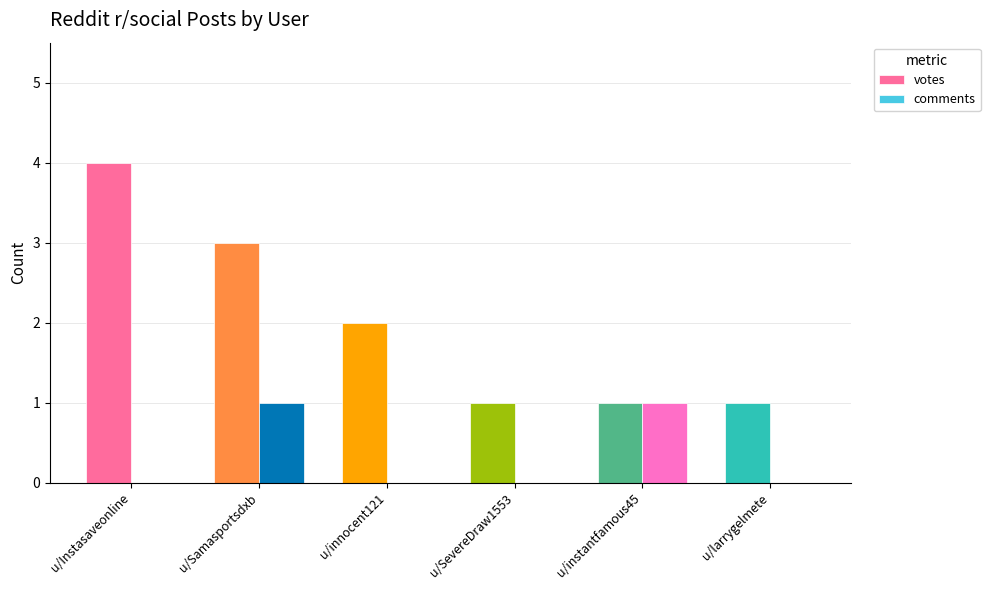

Which series changed the most between u/Instasaveonline and u/instantfamous45?

votes